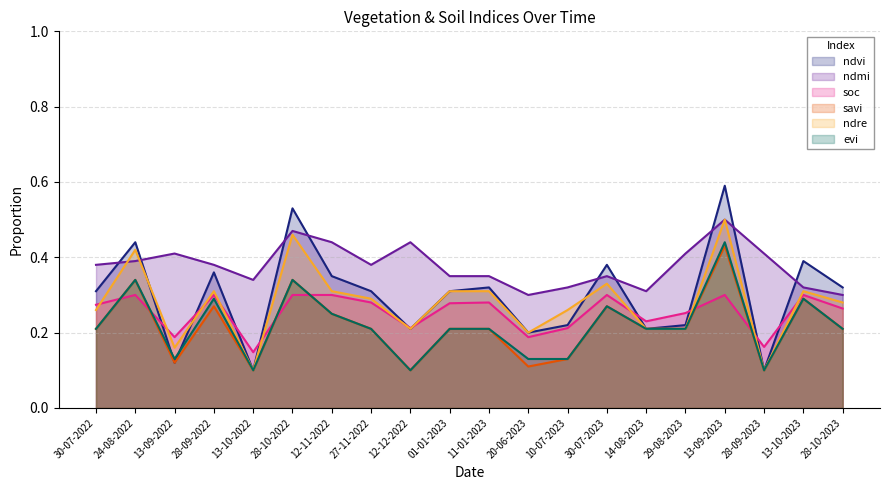

How many lines are shown in the chart?

6